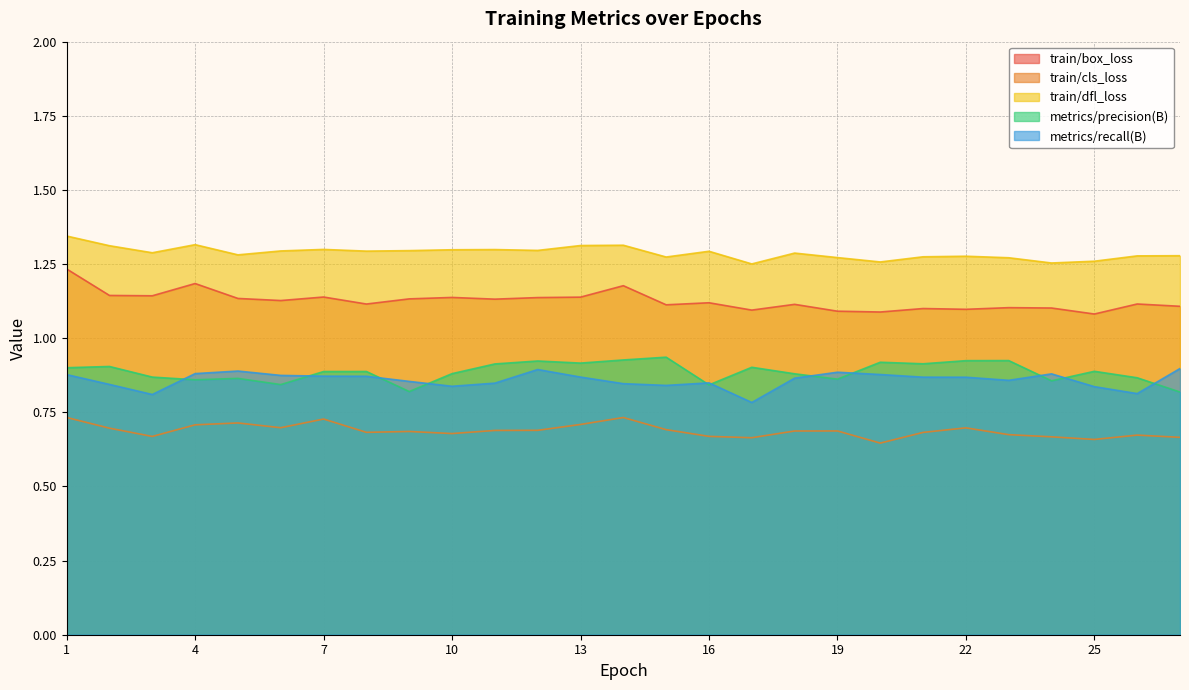

What is the sum of the train/box_loss values at 18 and 13?

2.3